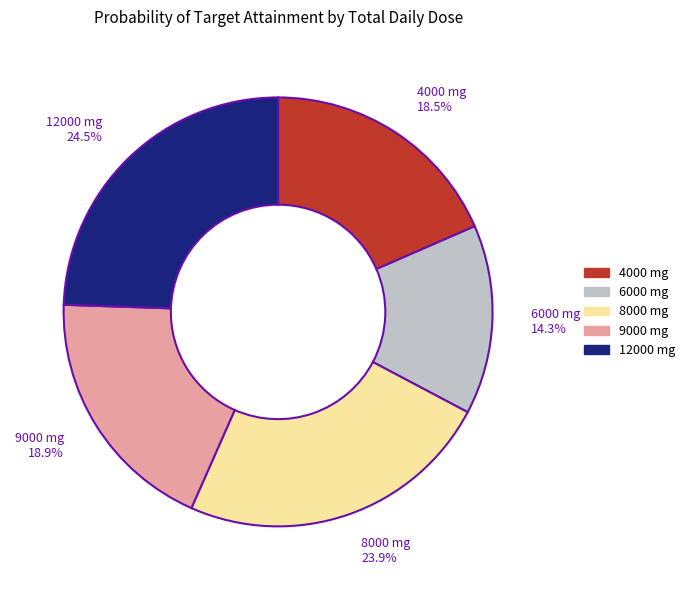

To the nearest percent, what percentage of the pie is 8000 mg?

24%